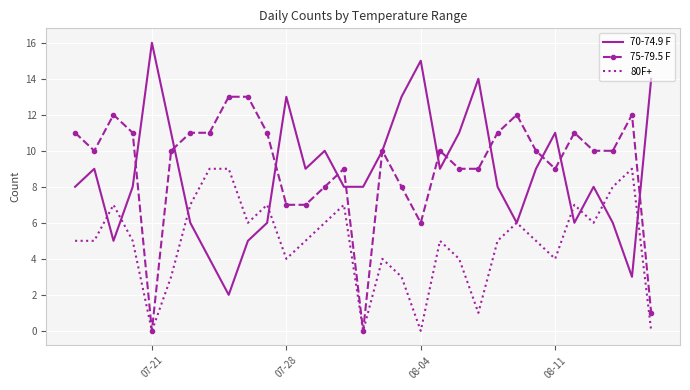

List the series in order of their peak value, lowest first.

80F+, 75-79.5 F, 70-74.9 F